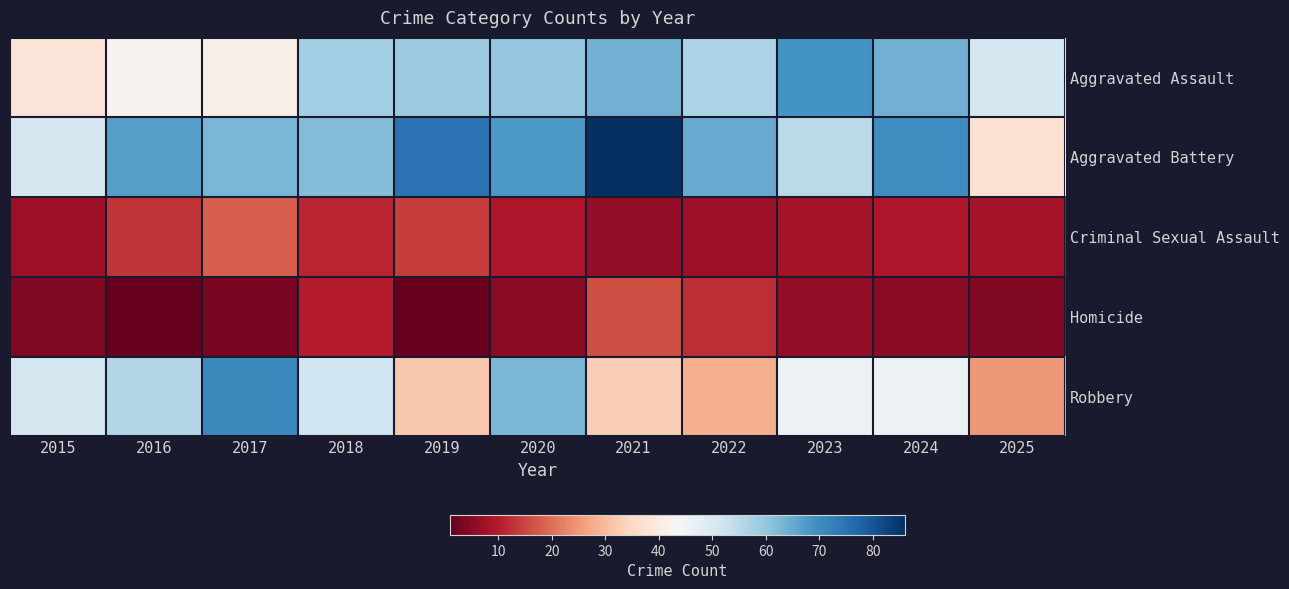

Reading left to right, extract all data points from this chart.

Aggravated Assault: 2015=38	2016=42	2017=41	2018=58	2019=59	2020=60	2021=64	2022=57	2023=69	2024=64	2025=51
Aggravated Battery: 2015=51	2016=67	2017=63	2018=62	2019=75	2020=68	2021=86	2022=65	2023=55	2024=70	2025=37
Criminal Sexual Assault: 2015=7	2016=13	2017=18	2018=11	2019=14	2020=9	2021=6	2022=7	2023=8	2024=9	2025=8
Homicide: 2015=4	2016=1	2017=3	2018=10	2019=1	2020=5	2021=16	2022=12	2023=6	2024=5	2025=4
Robbery: 2015=51	2016=56	2017=71	2018=52	2019=32	2020=63	2021=33	2022=28	2023=46	2024=46	2025=25